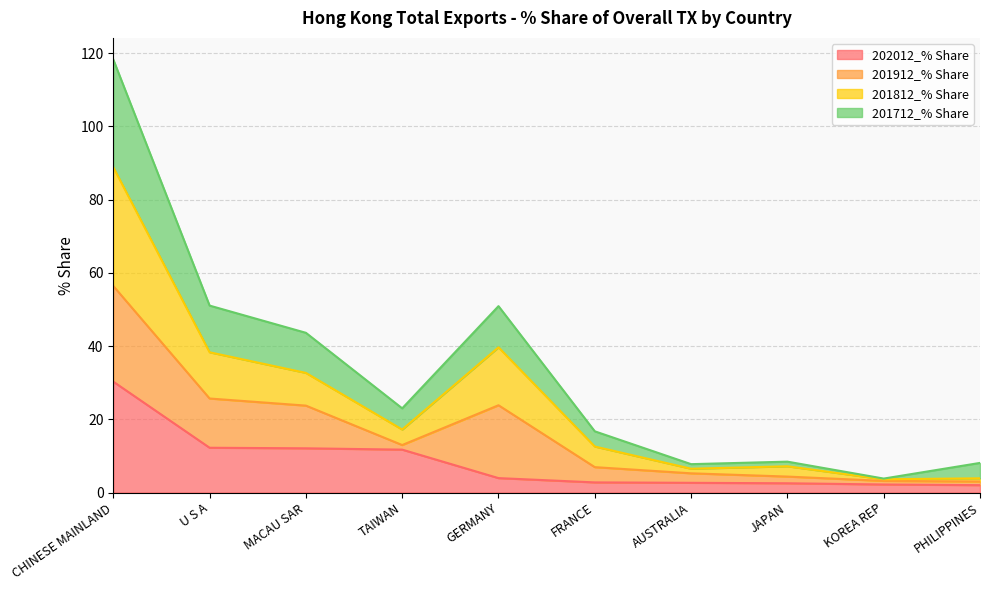

In 201712_% Share, how many points are higher than both neighbors (excluding endpoints)?

2